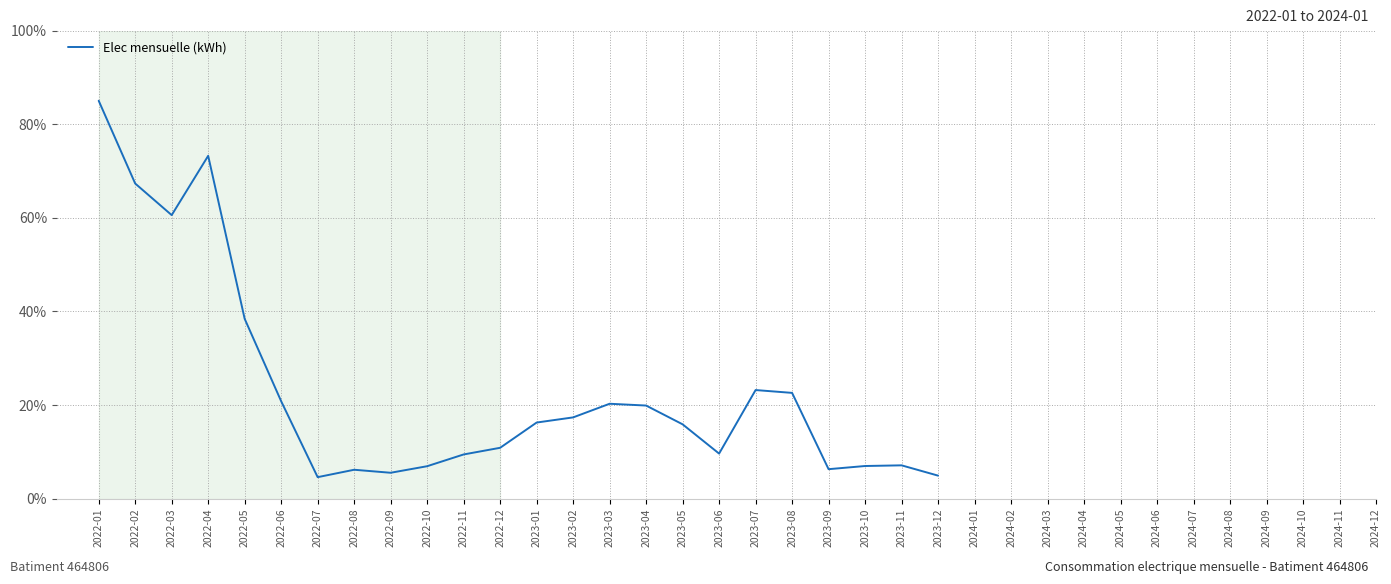

What is the change in value from 2023-04 to 2023-07?

+3.3